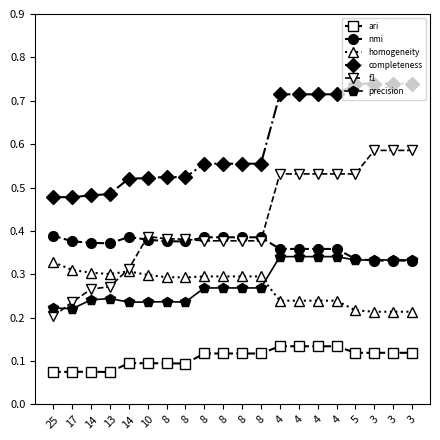

Is this an area chart (filled region under the line)?

No